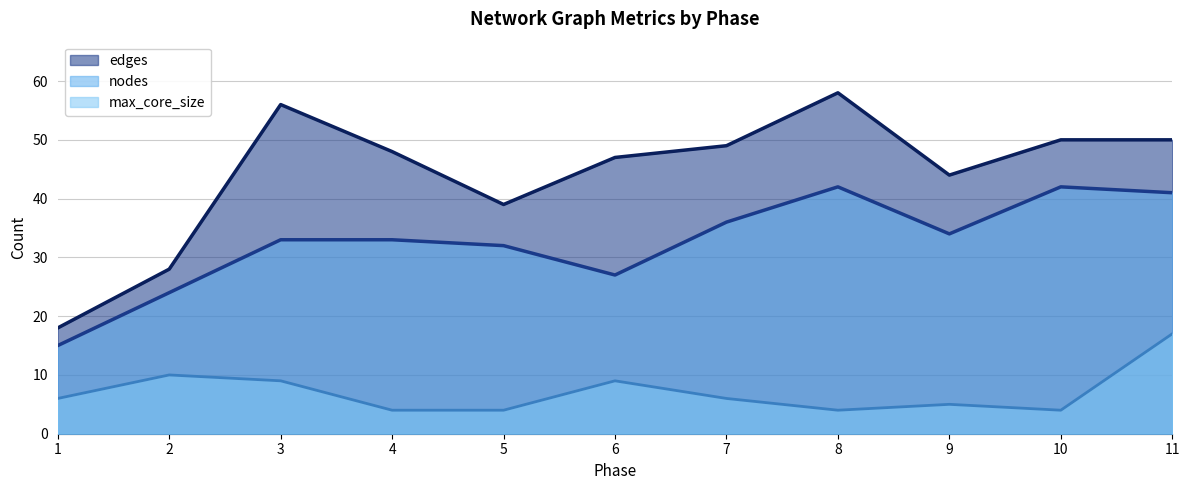

What is the sum of the nodes values at 3 and 6?

60